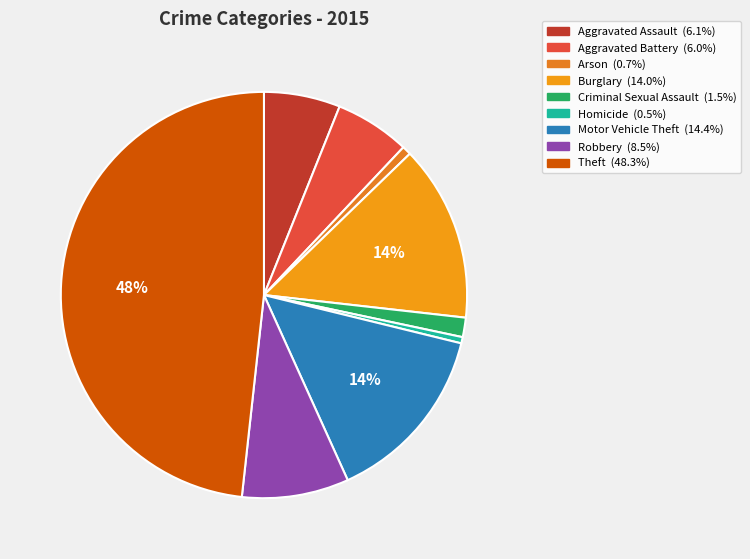

Does Robbery represent more than half of the total?

No